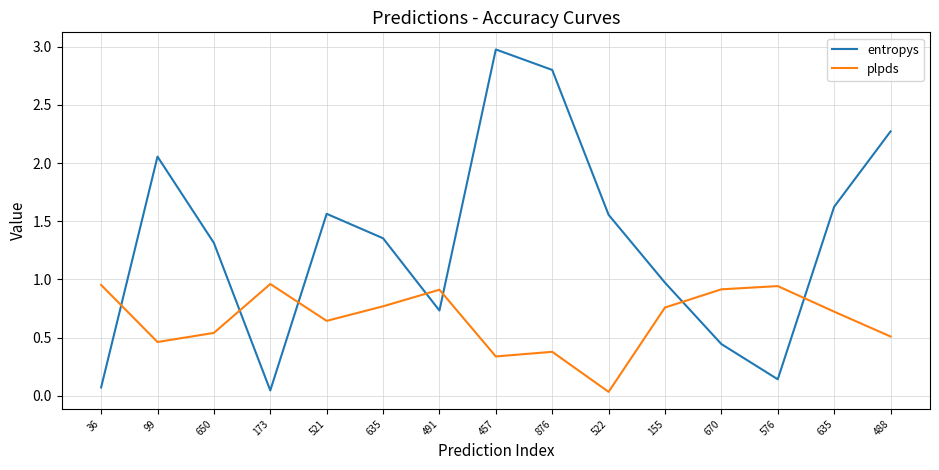

List the series in order of their overall mean, lowest first.

plpds, entropys